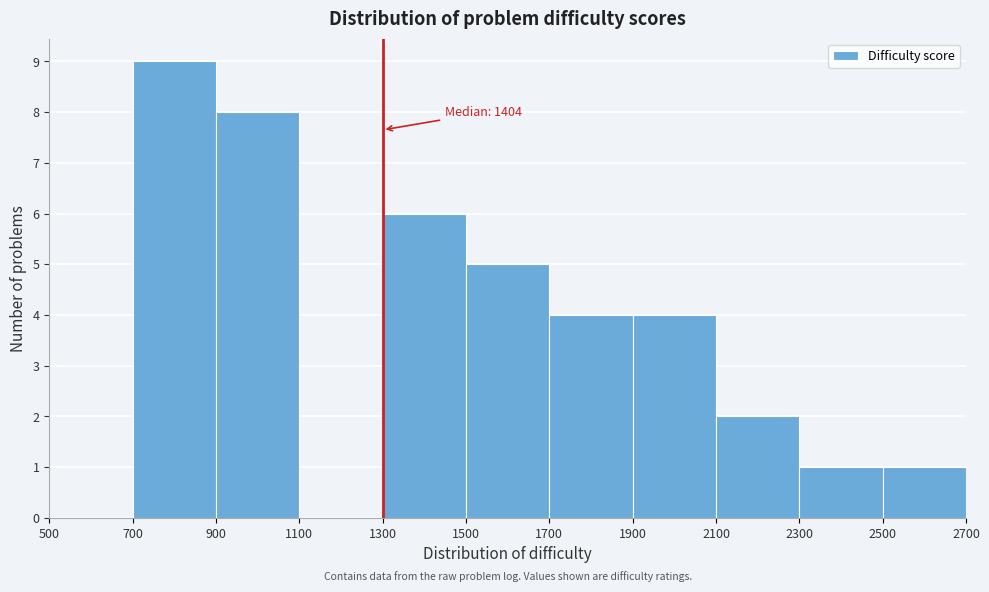

Which range on the x-axis has the tallest bar?

700 to 900